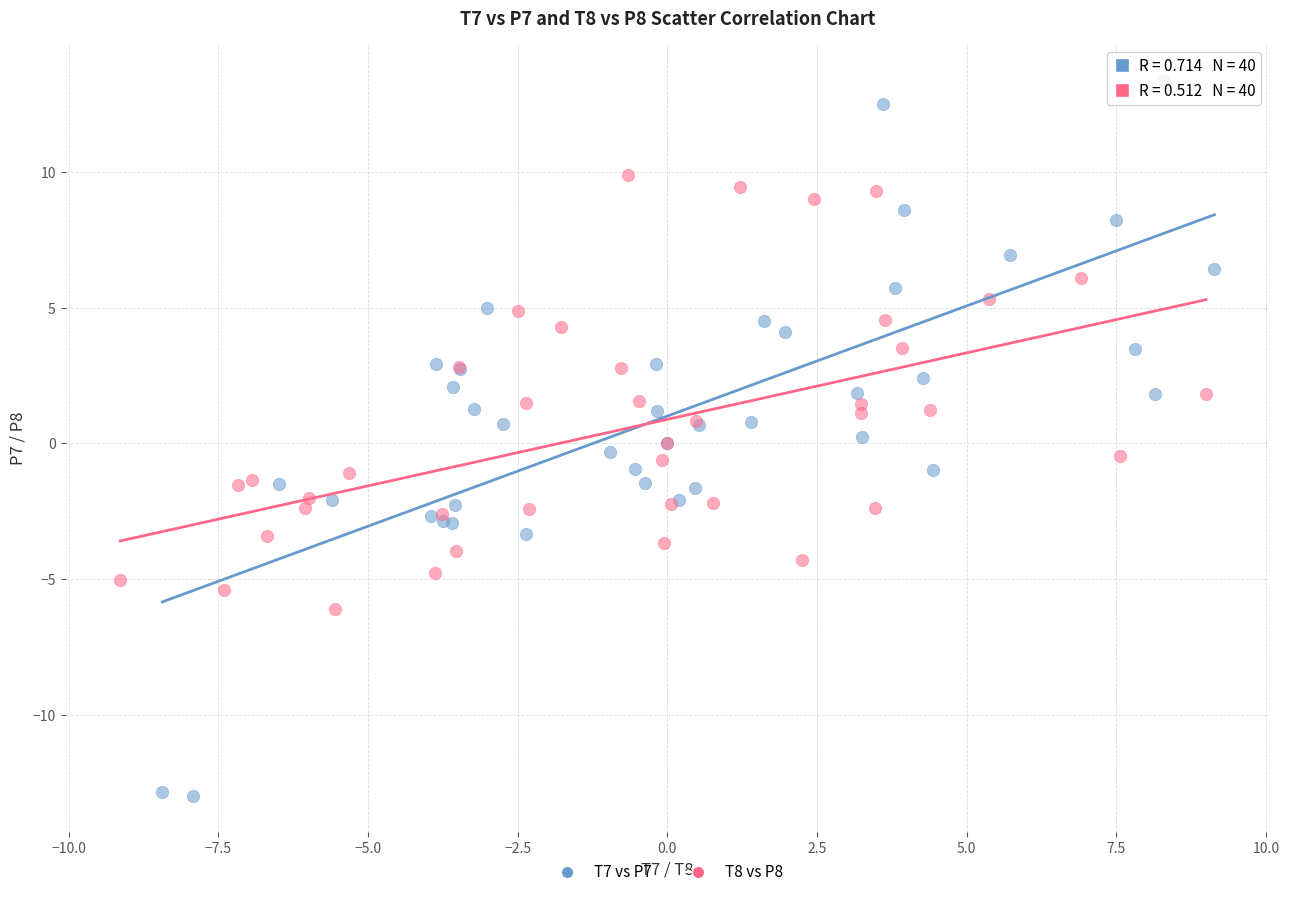

Which series reaches the maximum Y coordinate?

T7 vs P7